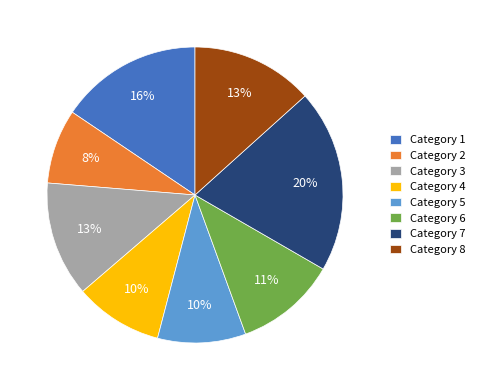

Approximately how many times larger is the value at Category 2 compared to Category 4?

0.8